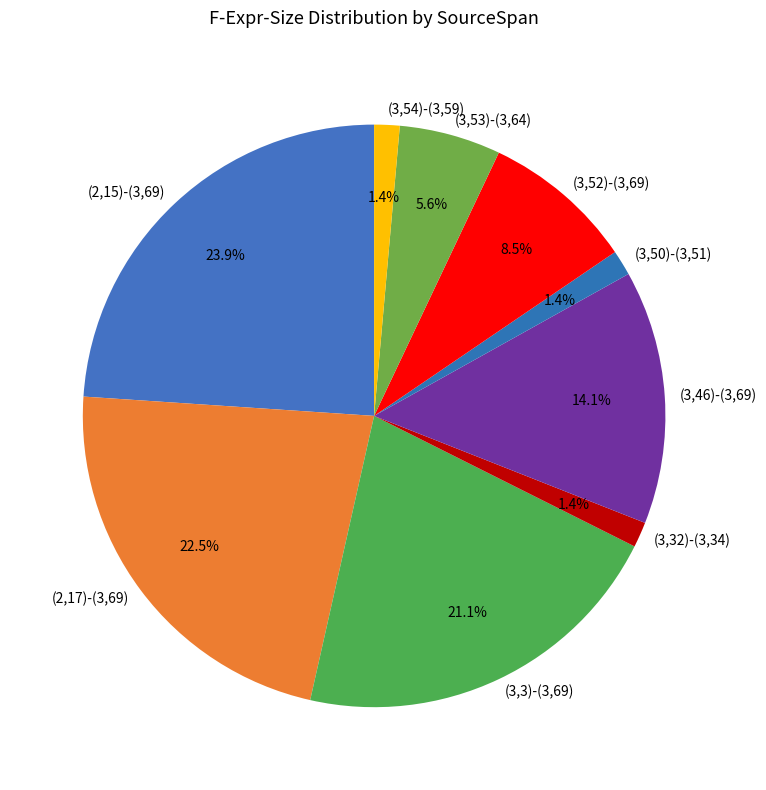

Is there any slice that represents more than half of the pie?

No